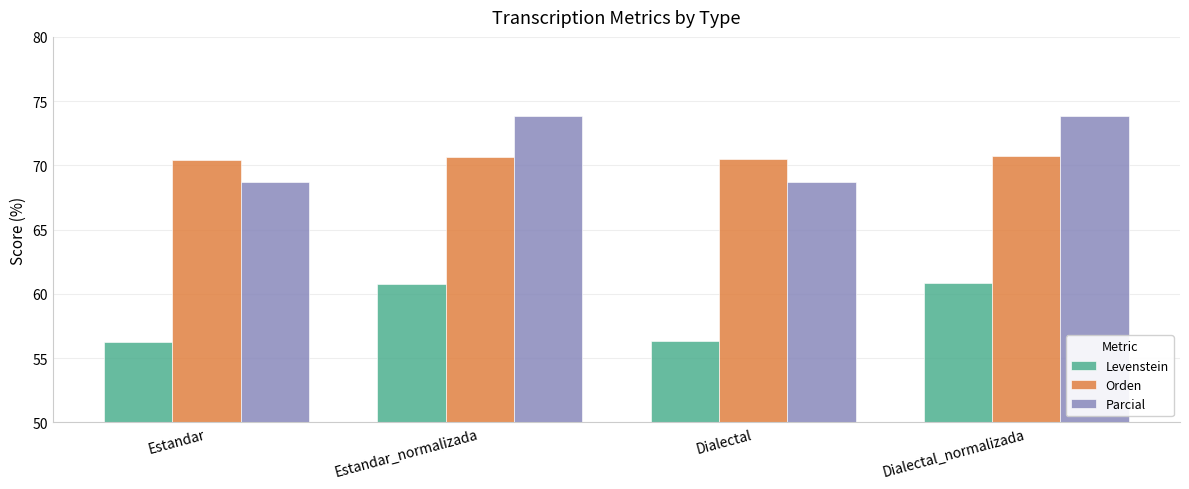

Rank the series at Estandar from highest to lowest value.

Orden, Parcial, Levenstein